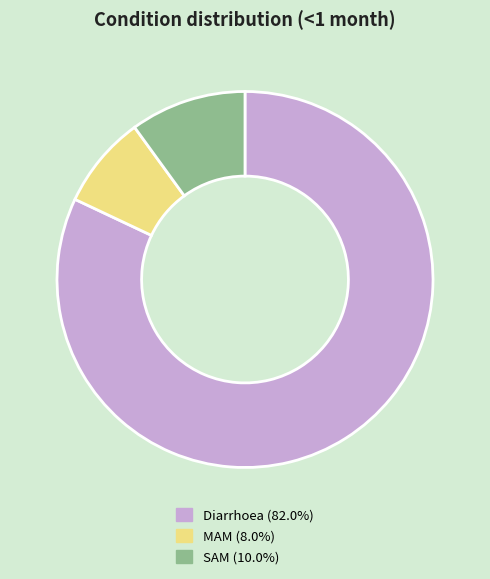

Does any single category account for the majority?

Yes